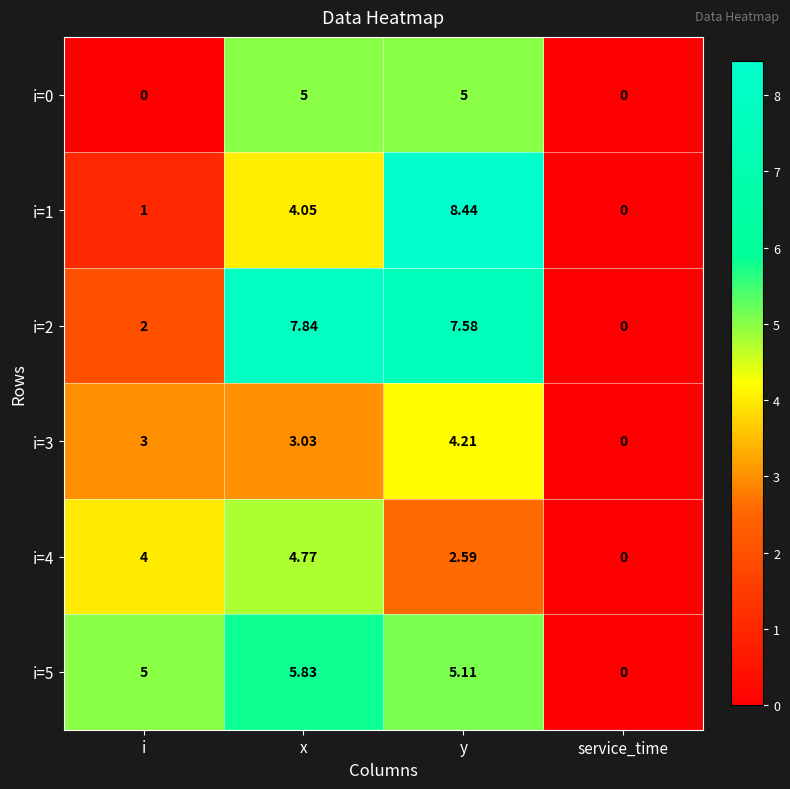

Where does the i=1 series first go above 4?

x